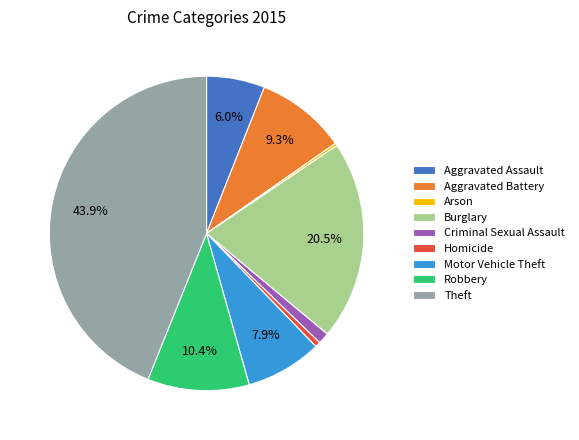

Which has a higher value, Aggravated Assault or Motor Vehicle Theft?

Motor Vehicle Theft